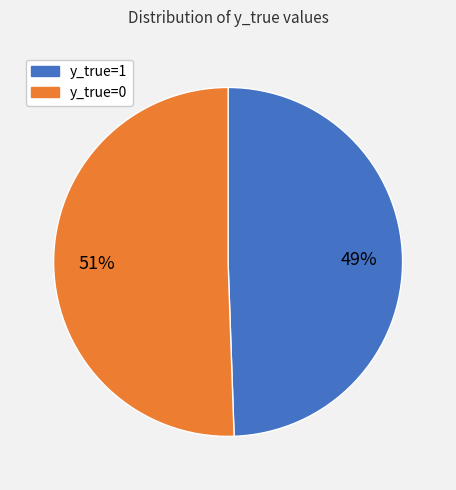

Which category has the biggest portion of the pie?

y_true=0